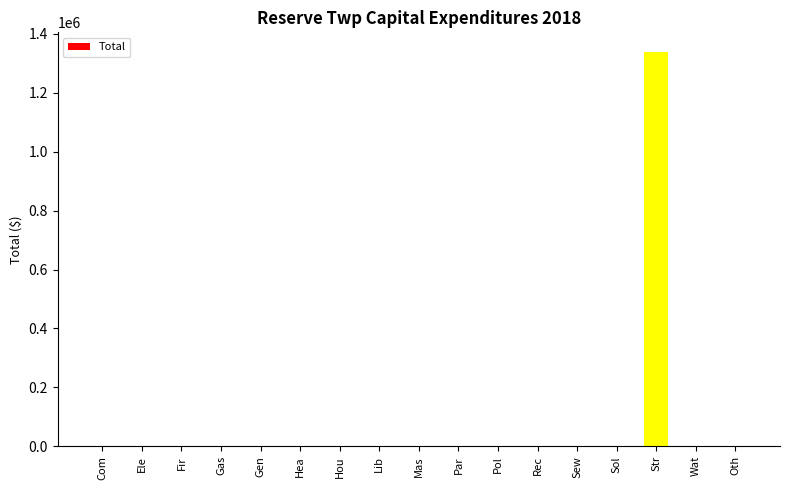

How many data points does each series have?

17